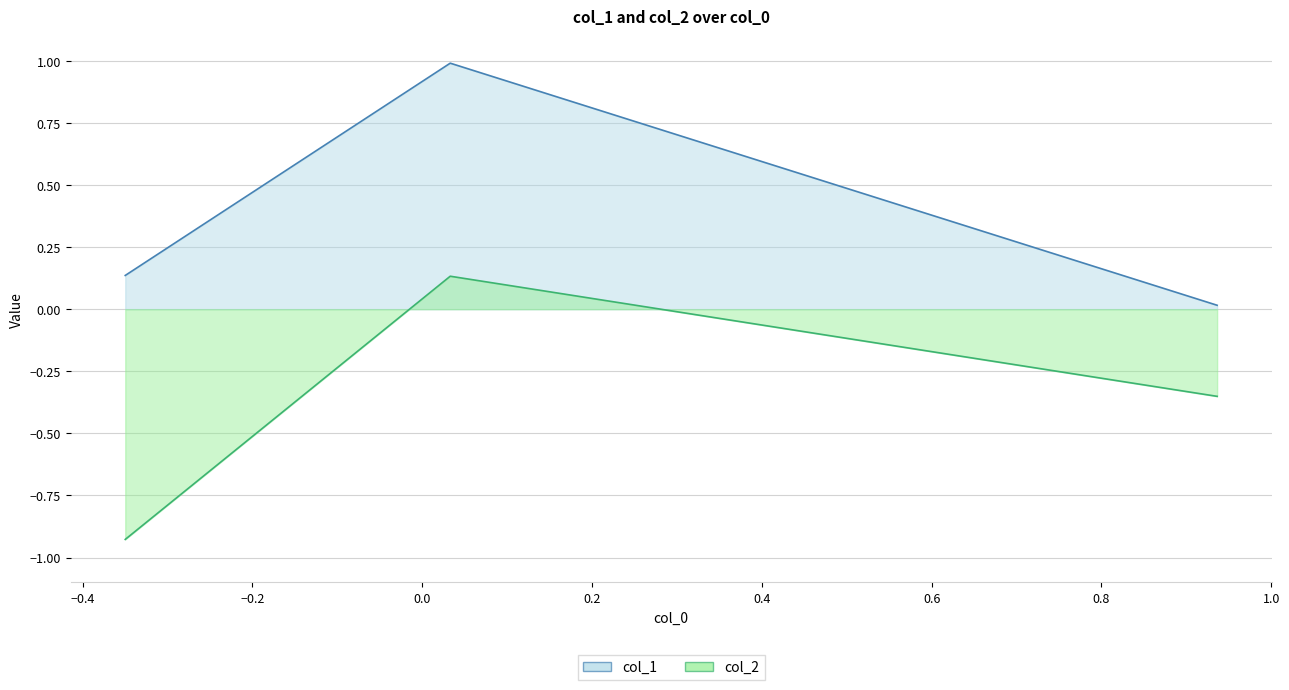

What is the maximum value for col_1?

1.0